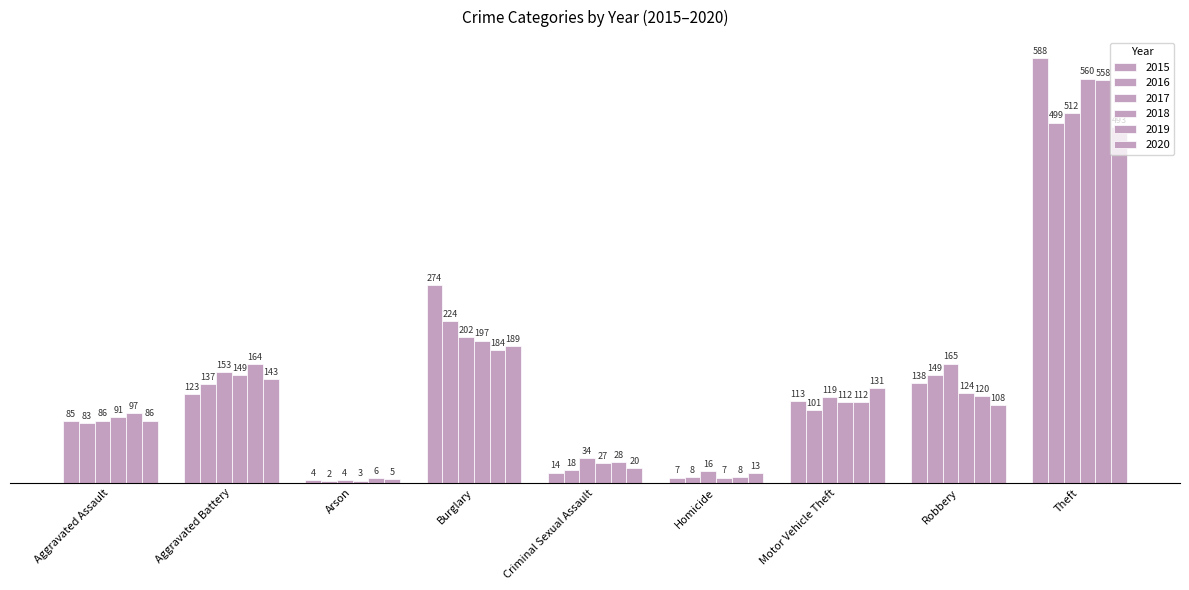

What is the value of the 2018 bar at the 8th from the left?

124